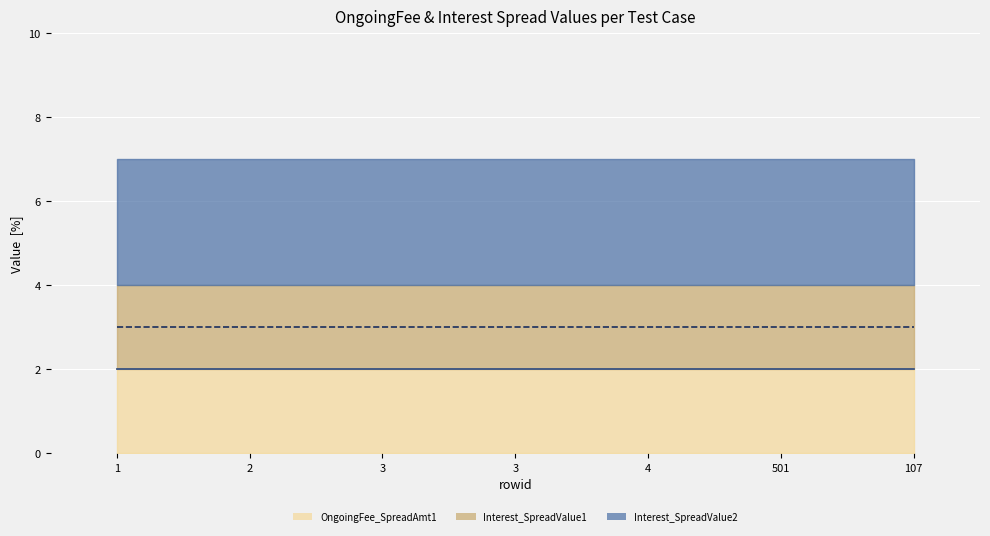

List the series in order of their peak value, highest first.

Interest_SpreadValue2 (line), OngoingFee_SpreadAmt1 (line), Interest_SpreadValue1 (line)